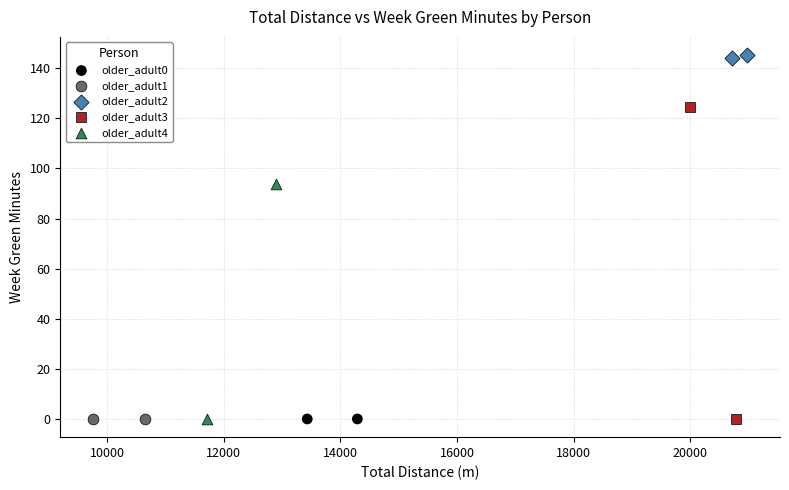

What are all the series names shown in the legend?

older_adult0, older_adult1, older_adult2, older_adult3, older_adult4